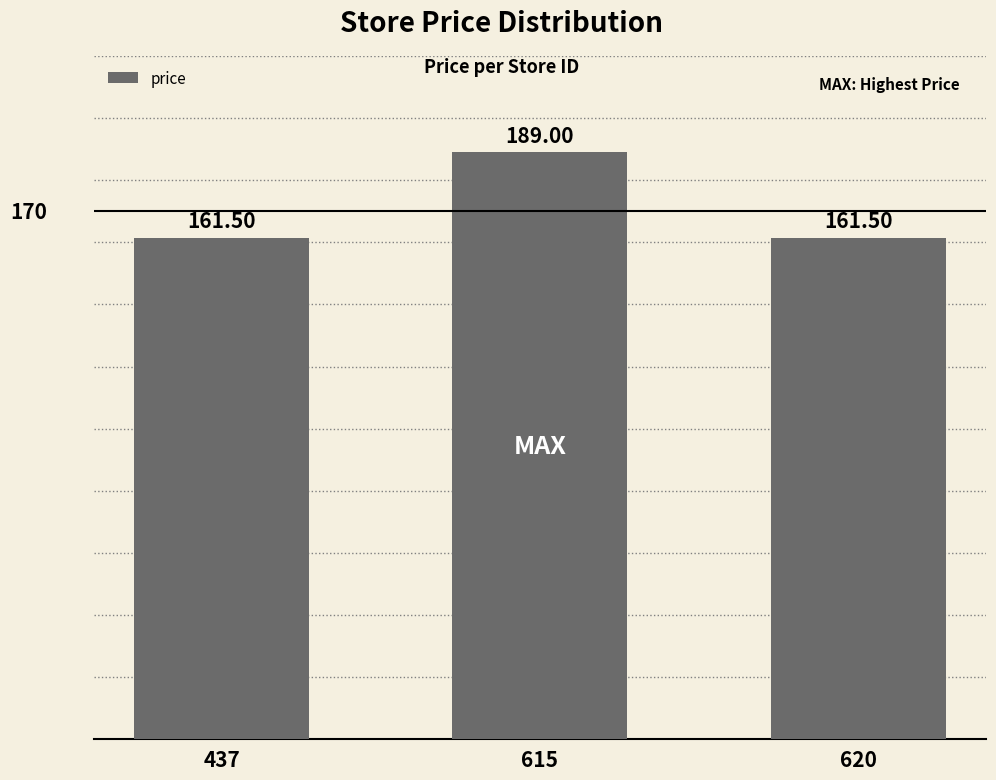

True or false: the data shows 161.5 at 437.

True